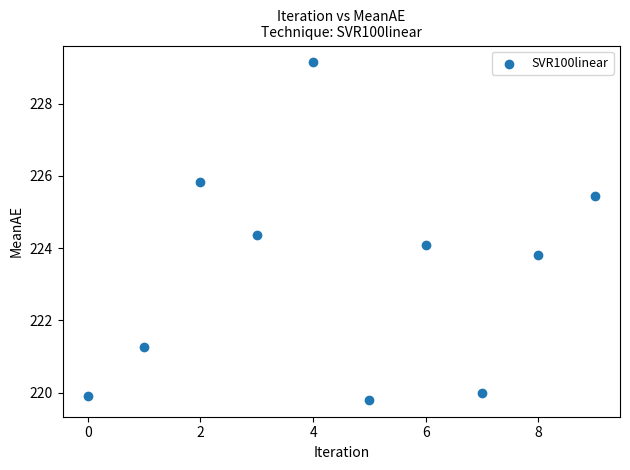

What is the range of Y values (max minus min)?

9.3